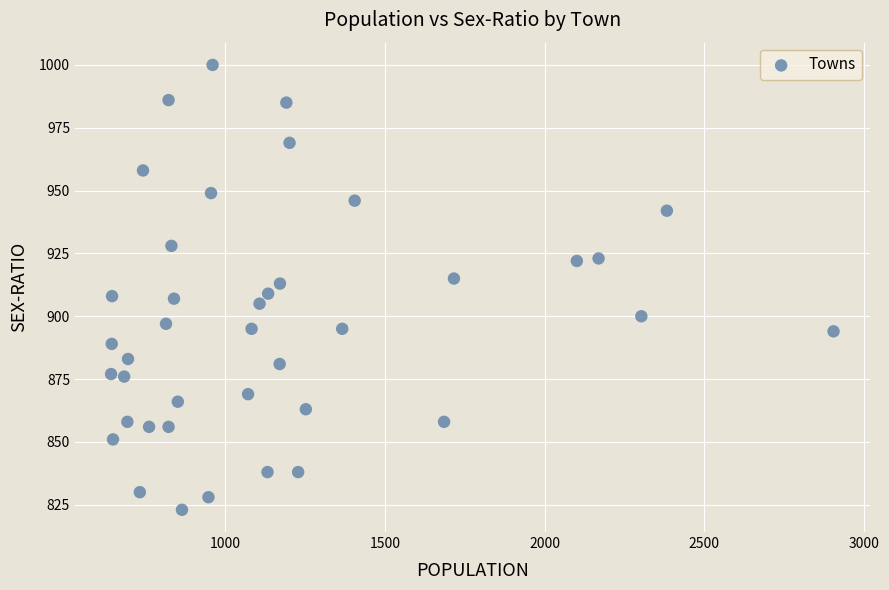

What is the range of Y values (max minus min)?

177